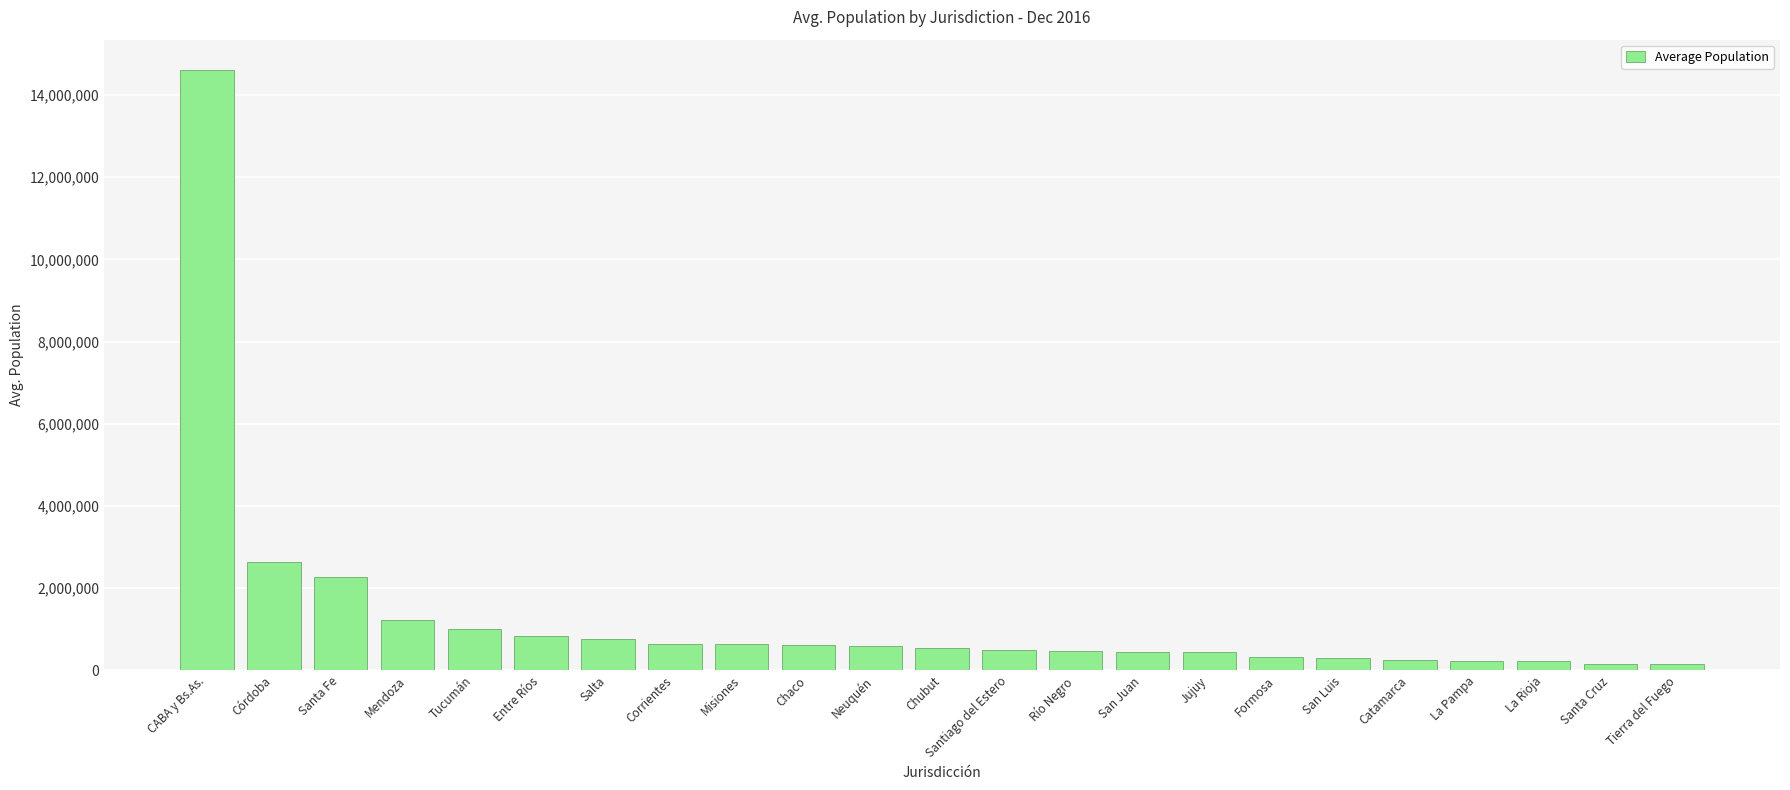

Is it true that the value at CABA y Bs.As. is 14616927?

True